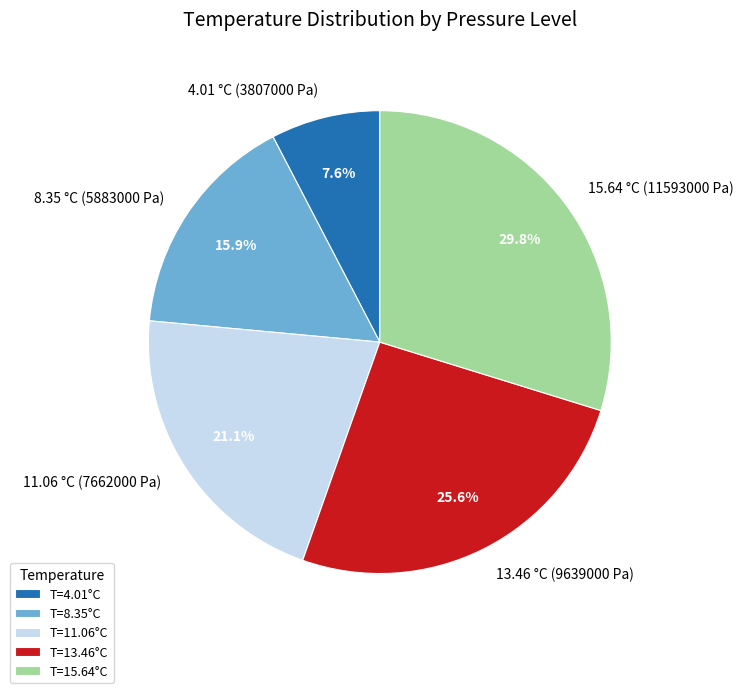

Does any single category account for the majority?

No